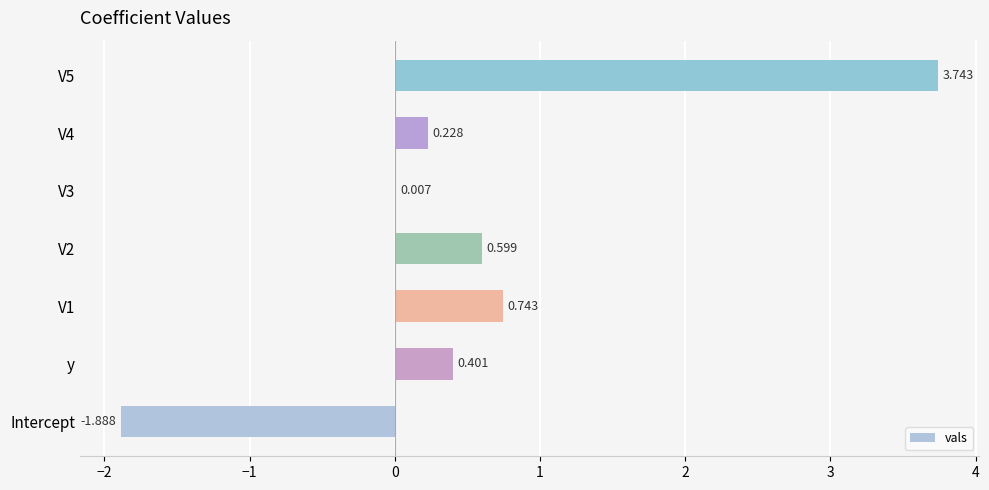

Between y and Intercept, which is larger?

y